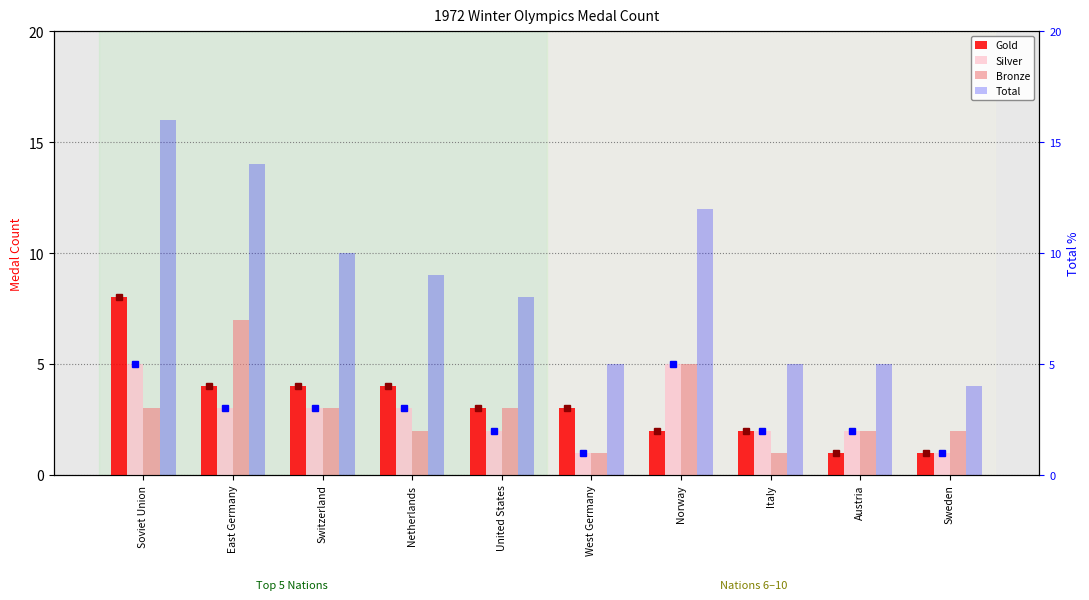

How many values in the Gold series exceed 3?

4